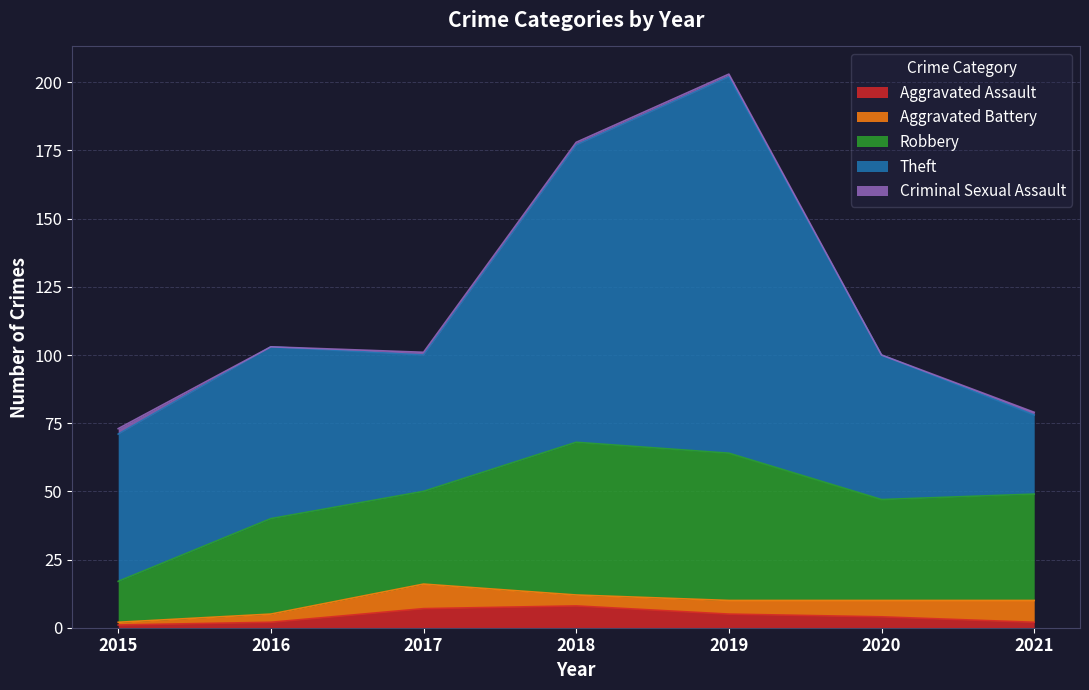

How many values in the Criminal Sexual Assault series exceed 1?

1